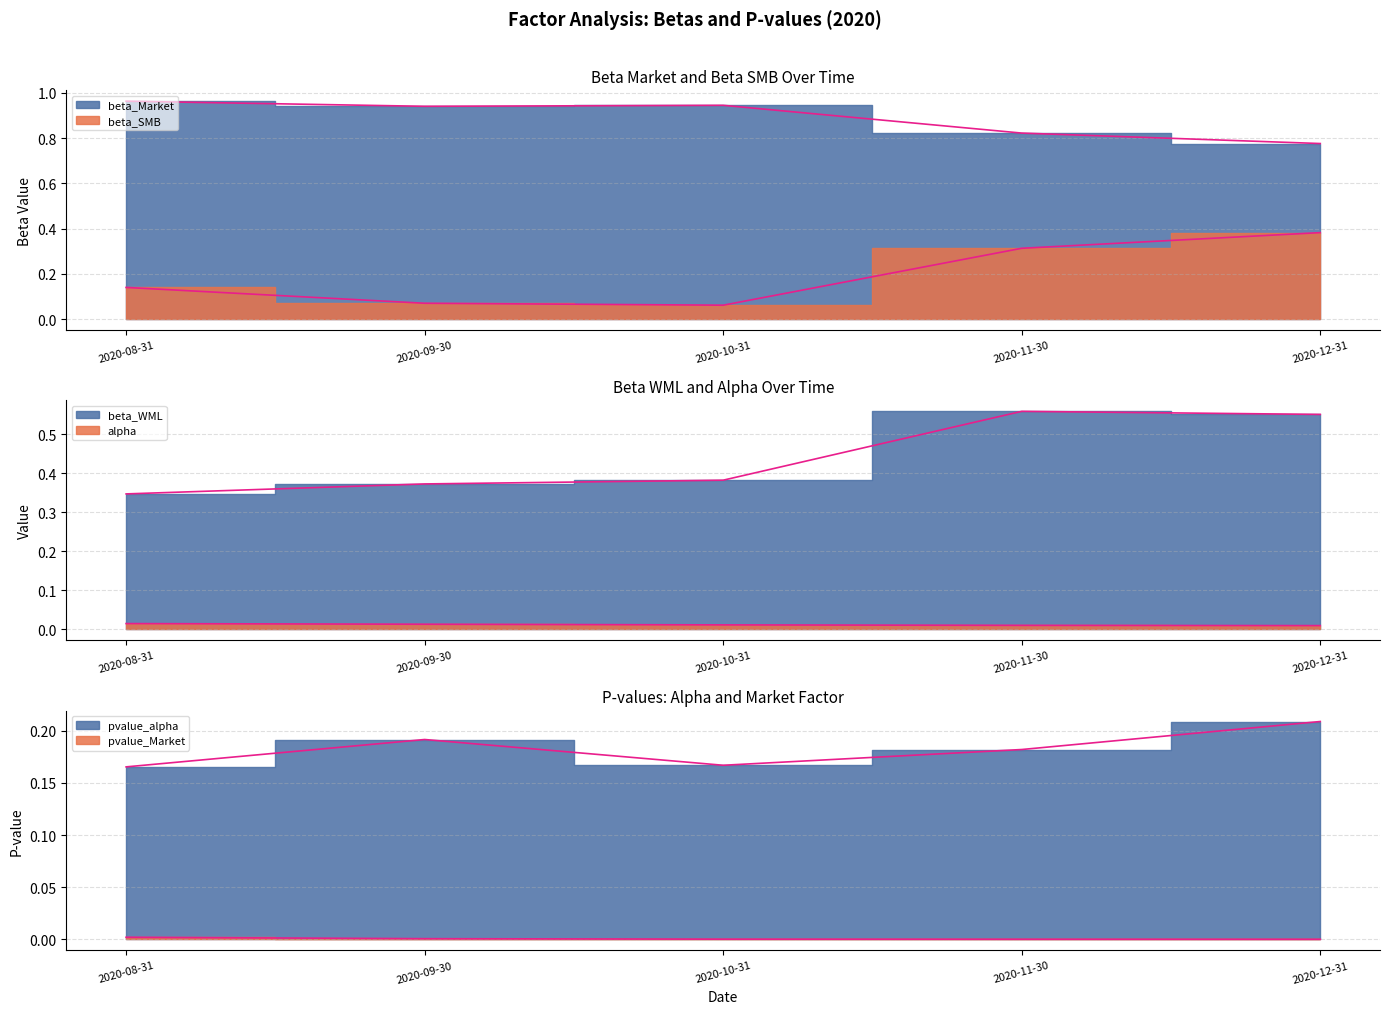

True or false: beta_SMB and alpha cross at least once.

False